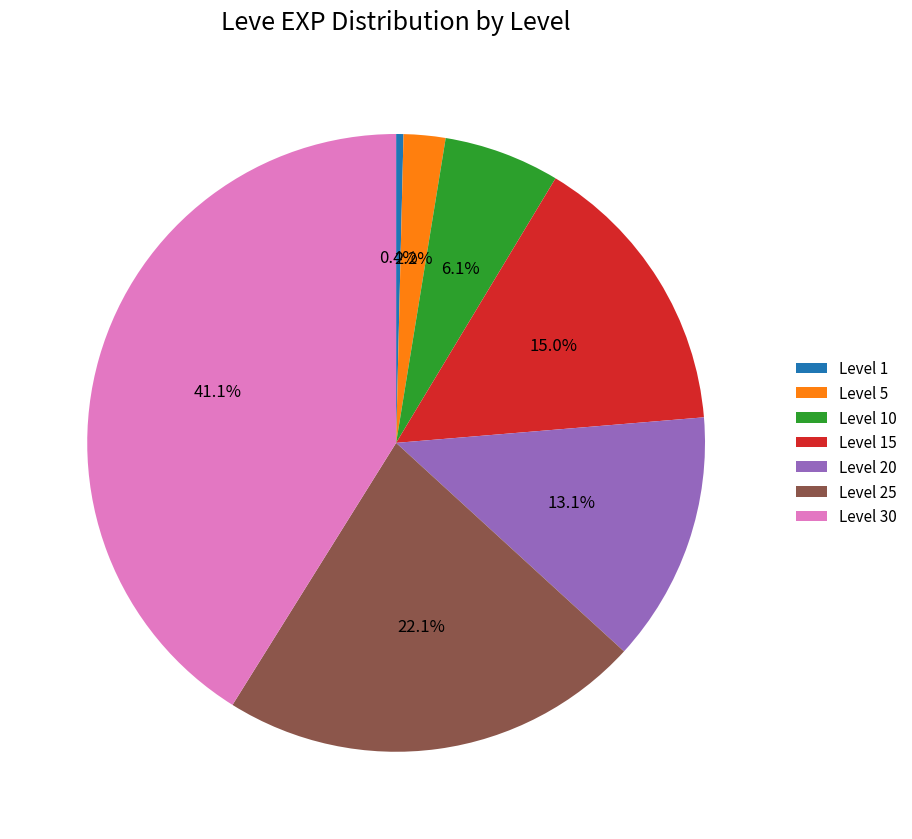

To the nearest percent, what is the difference between the Level 5 and Level 10 slice percentages?

4%